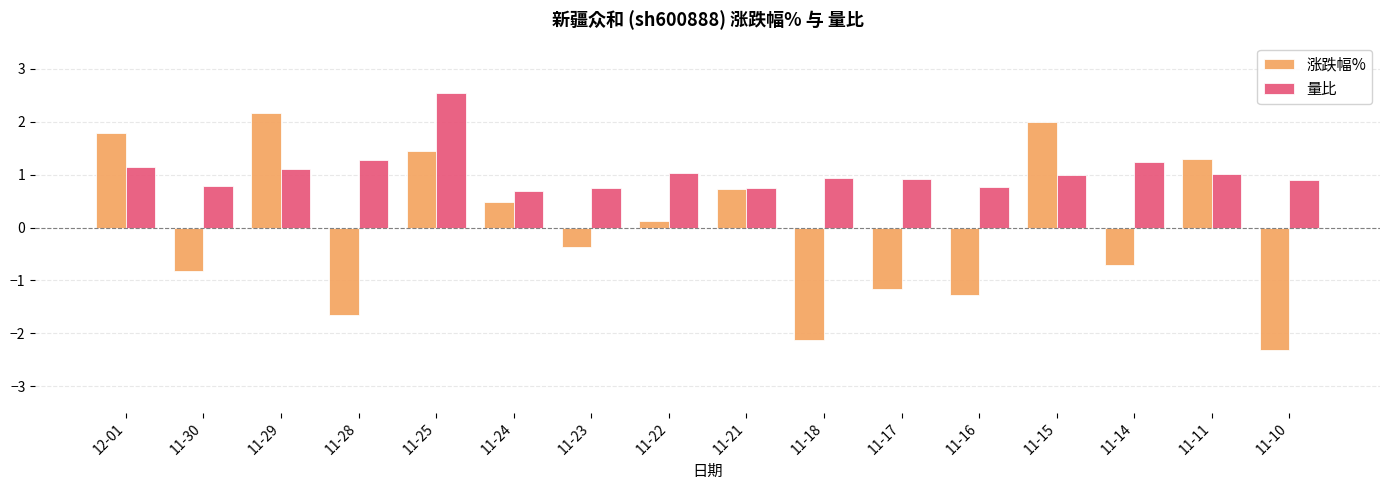

Where does the 量比 series first go above 1?

12-01